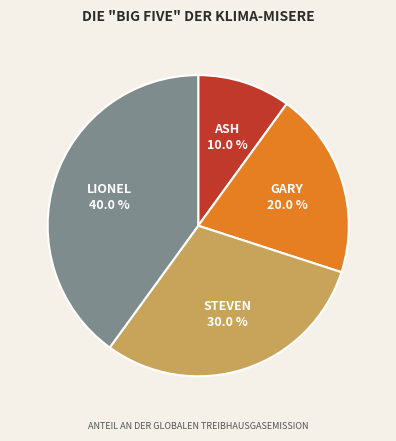

How many segments does this pie chart have?

4